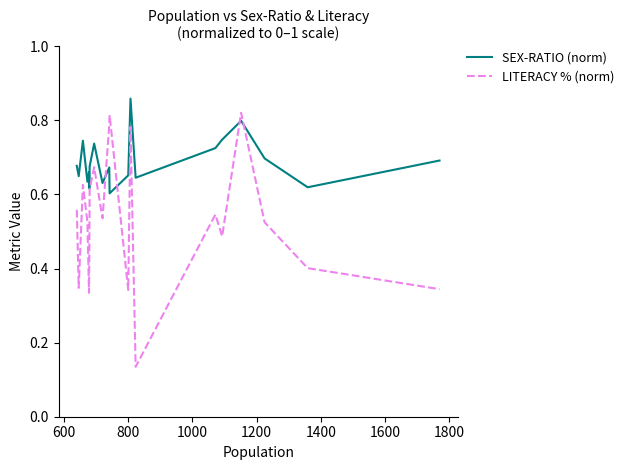

After their last crossing, which series has the higher values: SEX-RATIO (norm) or LITERACY % (norm)?

SEX-RATIO (norm)